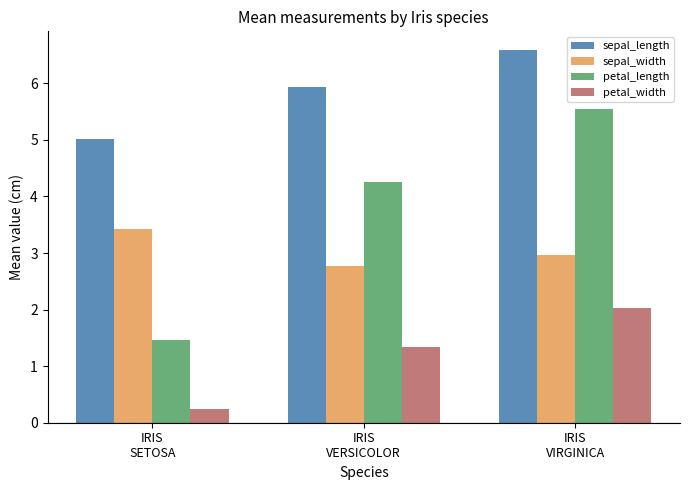

How many categories are shown in the chart?

3